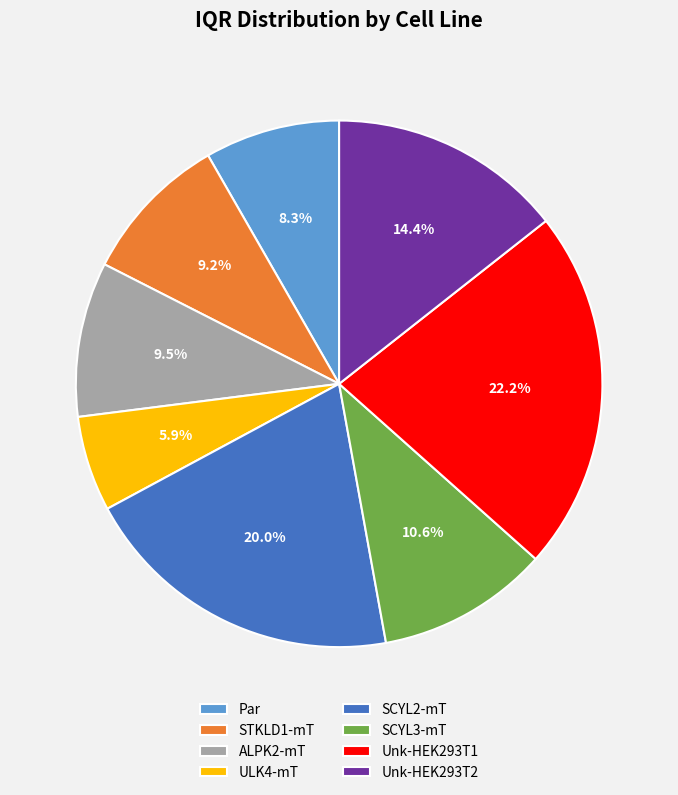

To the nearest percent, what percentage of the pie is SCYL2-mT?

20%